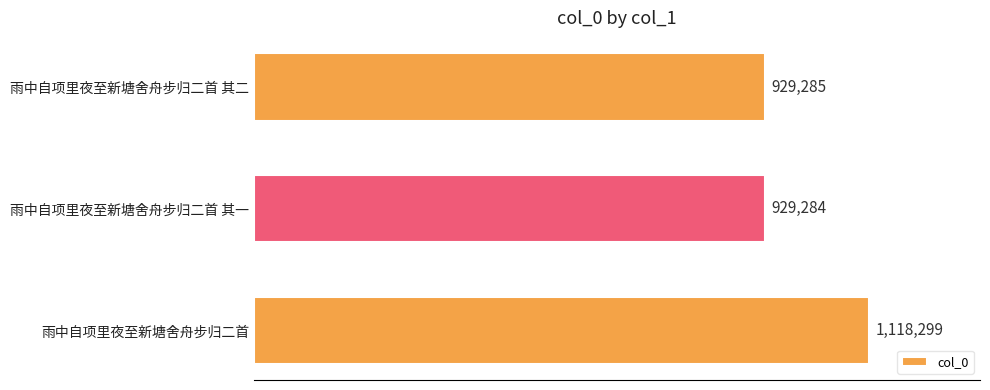

Are the bars horizontal?

Yes